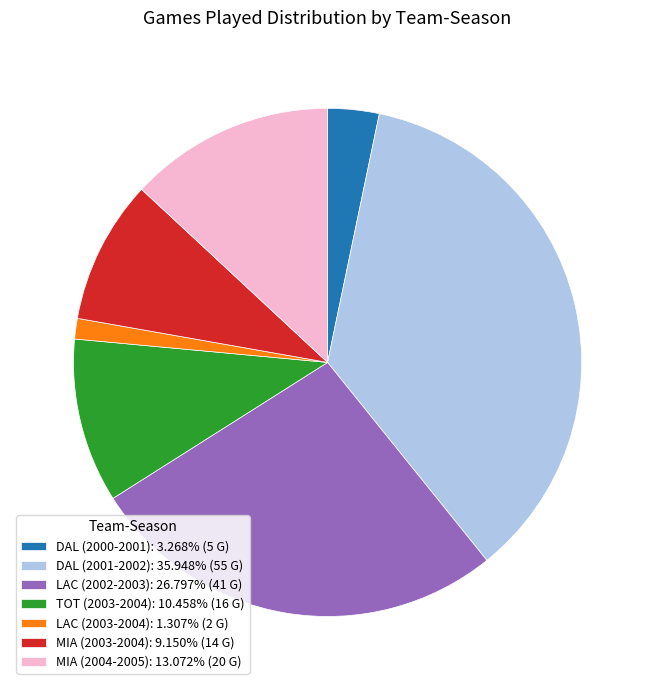

What is the largest slice in the pie chart?

DAL (2001-2002)